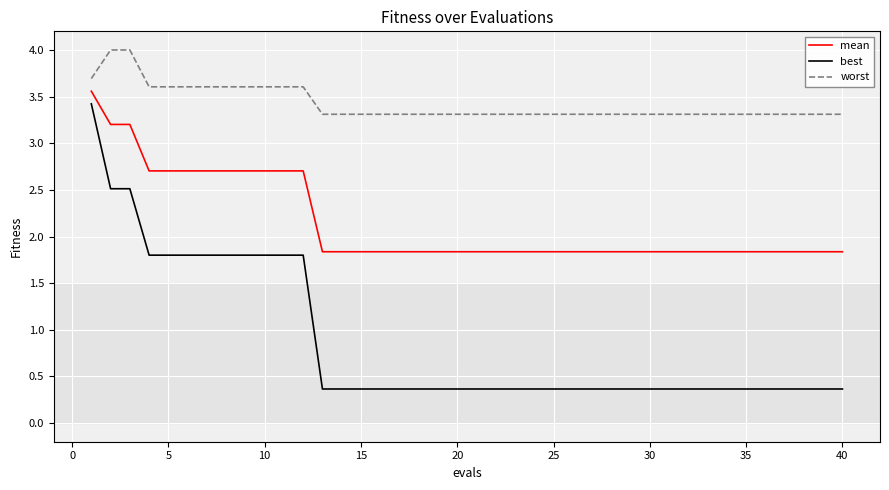

Reading left to right, list all the values displayed in this chart.

mean: 3.6	3.2	3.2	2.7	2.7	2.7	2.7	2.7	2.7	2.7	2.7	2.7	1.8	1.8	1.8	1.8	1.8	1.8	1.8	1.8	1.8	1.8	1.8	1.8	1.8	1.8	1.8	1.8	1.8	1.8	1.8	1.8	1.8	1.8	1.8	1.8	1.8	1.8	1.8	1.8
best: 3.4	2.5	2.5	1.8	1.8	1.8	1.8	1.8	1.8	1.8	1.8	1.8	0.4	0.4	0.4	0.4	0.4	0.4	0.4	0.4	0.4	0.4	0.4	0.4	0.4	0.4	0.4	0.4	0.4	0.4	0.4	0.4	0.4	0.4	0.4	0.4	0.4	0.4	0.4	0.4
worst: 3.7	4.0	4.0	3.6	3.6	3.6	3.6	3.6	3.6	3.6	3.6	3.6	3.3	3.3	3.3	3.3	3.3	3.3	3.3	3.3	3.3	3.3	3.3	3.3	3.3	3.3	3.3	3.3	3.3	3.3	3.3	3.3	3.3	3.3	3.3	3.3	3.3	3.3	3.3	3.3